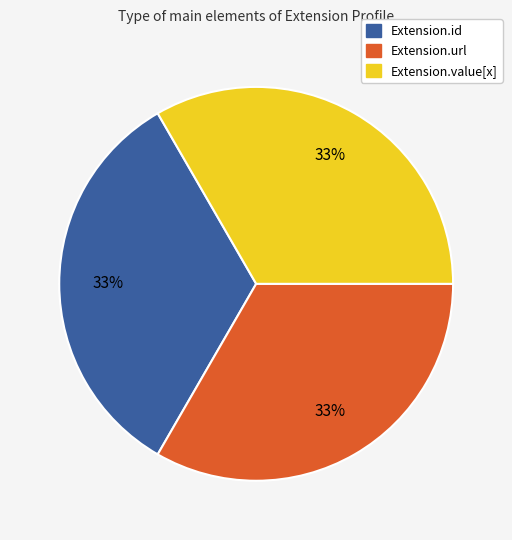

Is there any slice that represents more than half of the pie?

No